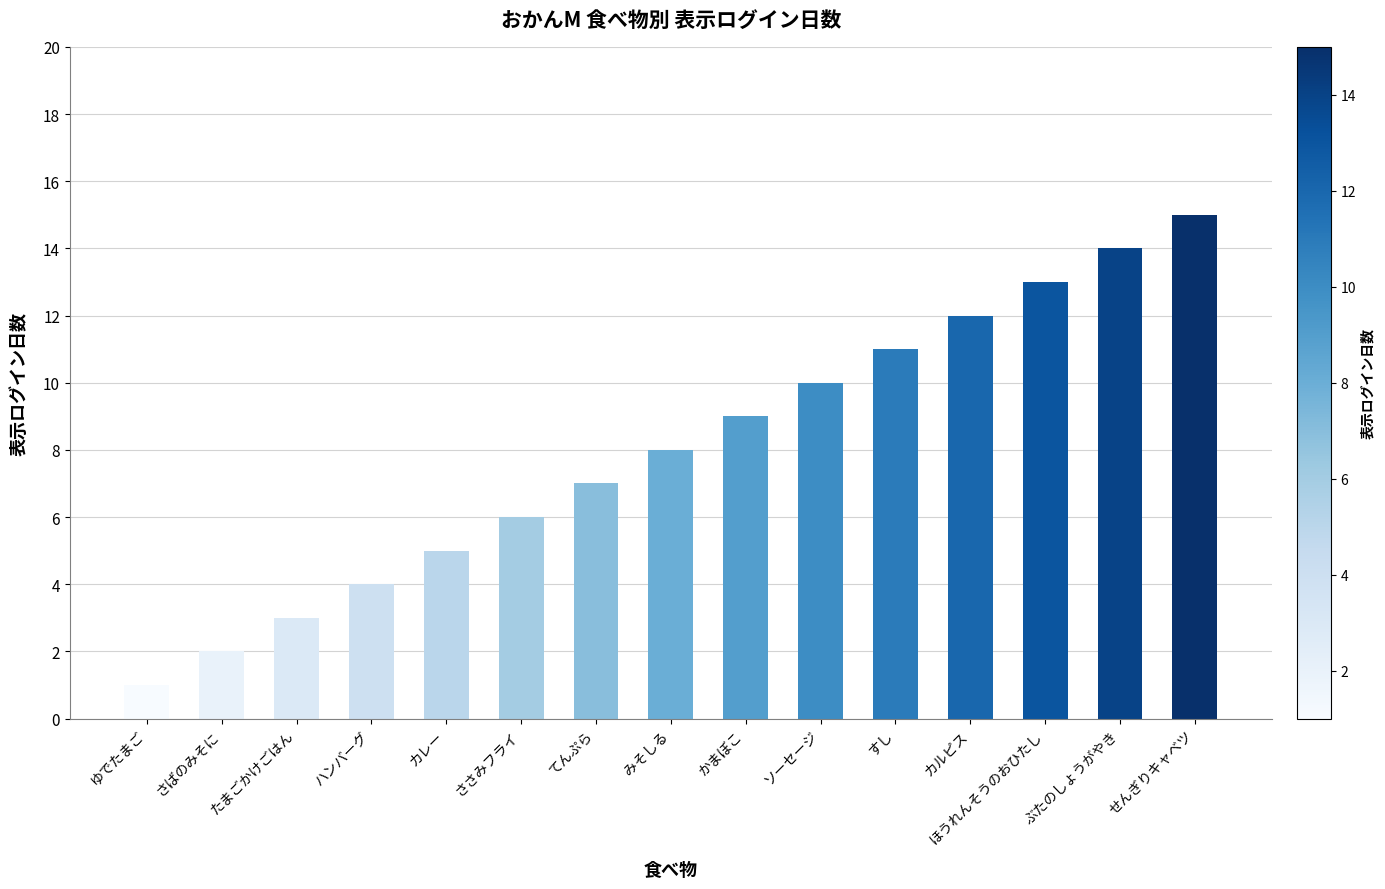

What is the difference between the second highest and second lowest values?

12